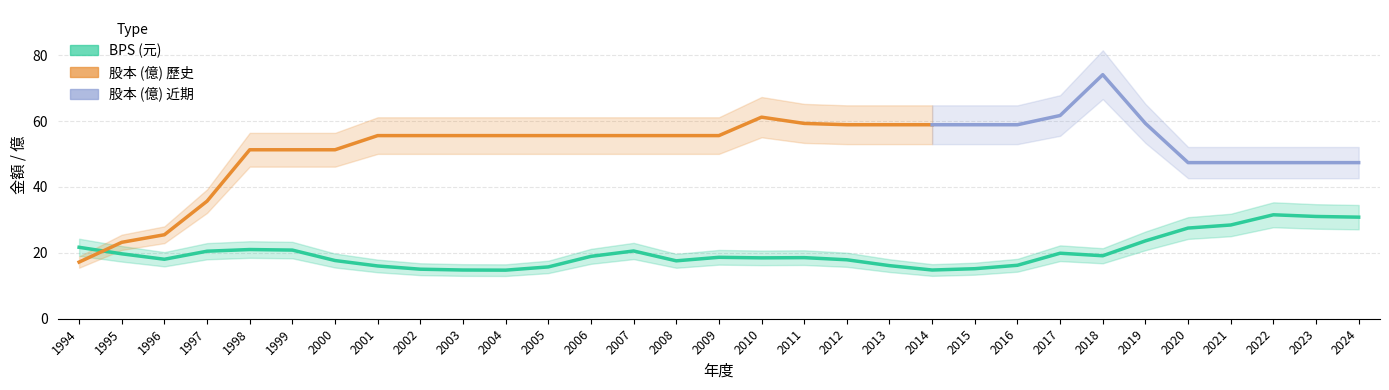

What is the difference between the maximum and second lowest values?

16.8